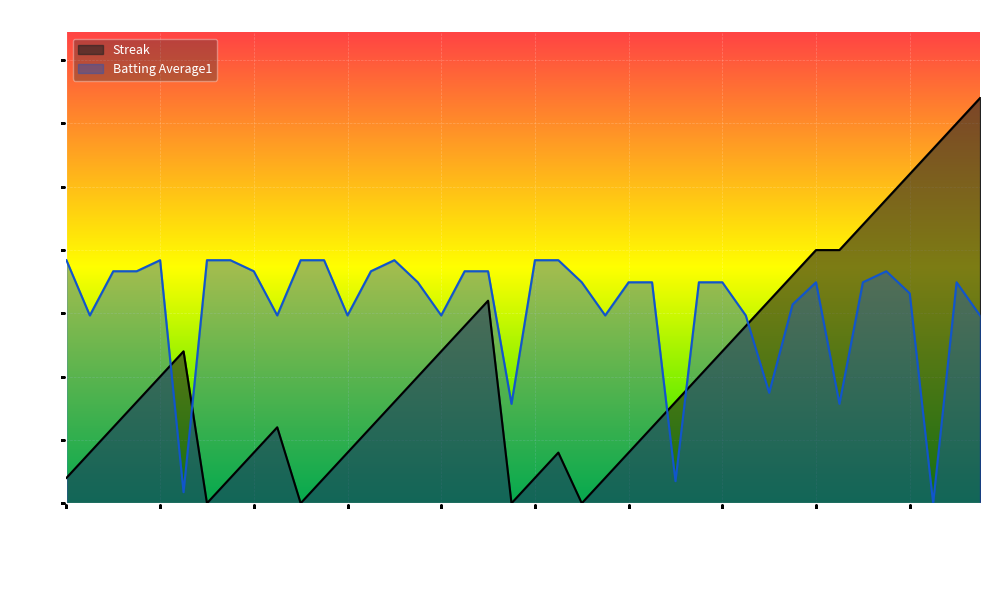

Reading right to left, list all the values displayed in this chart.

Streak: 2010-08-18=16.0	2010-08-17=15.0	2010-08-16=14.0	2010-08-15=13.0	2010-08-14=12.0	2010-08-13=11.0	2010-08-12=10.0	2010-08-11=10.0	2010-08-10=9.0	2010-08-09=8.0	2010-08-08=7.0	2010-08-07=6.0	2010-08-06=5.0	2010-08-05=4.0	2010-08-04=3.0	2010-08-03=2.0	2010-08-02=1.0	2010-08-01=0.0	2010-07-31=2.0	2010-07-30=1.0	2010-07-29=0.0	2010-07-28=8.0	2010-07-27=7.0	2010-07-26=6.0	2010-07-25=5.0	2010-07-24=4.0	2010-07-23=3.0	2010-07-22=2.0	2010-07-21=1.0	2010-07-20=0.0	2010-07-19=3.0	2010-07-18=2.0	2010-07-17=1.0	2010-07-16=0.0	2010-07-15=6.0	2010-07-11=5.0	2010-07-10=4.0	2010-07-09=3.0	2010-07-08=2.0	2010-07-07=1.0
Batting Average1: 2010-08-18=7.4	2010-08-17=8.7	2010-08-16=0.0	2010-08-15=8.3	2010-08-14=9.2	2010-08-13=8.7	2010-08-12=3.9	2010-08-11=8.7	2010-08-10=7.9	2010-08-09=4.4	2010-08-08=7.4	2010-08-07=8.7	2010-08-06=8.7	2010-08-05=0.9	2010-08-04=8.7	2010-08-03=8.7	2010-08-02=7.4	2010-08-01=8.7	2010-07-31=9.6	2010-07-30=9.6	2010-07-29=3.9	2010-07-28=9.2	2010-07-27=9.2	2010-07-26=7.4	2010-07-25=8.7	2010-07-24=9.6	2010-07-23=9.2	2010-07-22=7.4	2010-07-21=9.6	2010-07-20=9.6	2010-07-19=7.4	2010-07-18=9.2	2010-07-17=9.6	2010-07-16=9.6	2010-07-15=0.4	2010-07-11=9.6	2010-07-10=9.2	2010-07-09=9.2	2010-07-08=7.4	2010-07-07=9.6